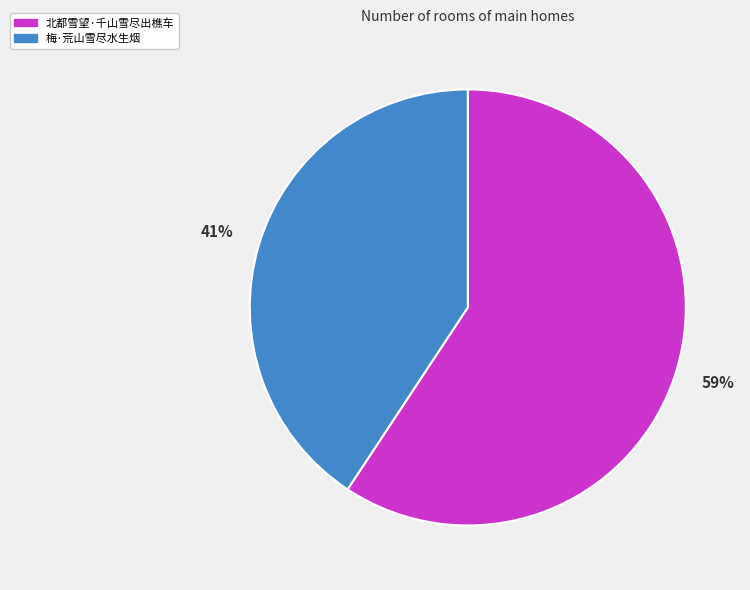

Which slice is the smallest?

梅·荒山雪尽水生烟